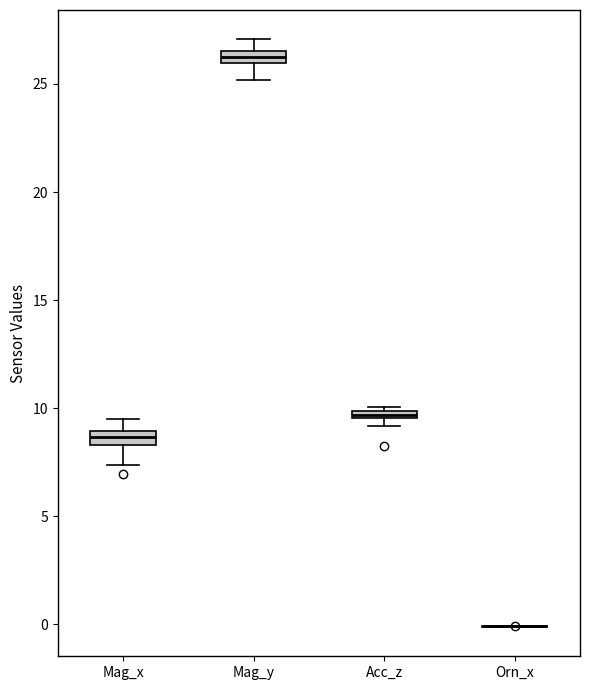

Where is the lower edge of the box for Mag_y on the y-axis? The values are not printed on the chart, so give them approximately, as read against the axis.

26.0